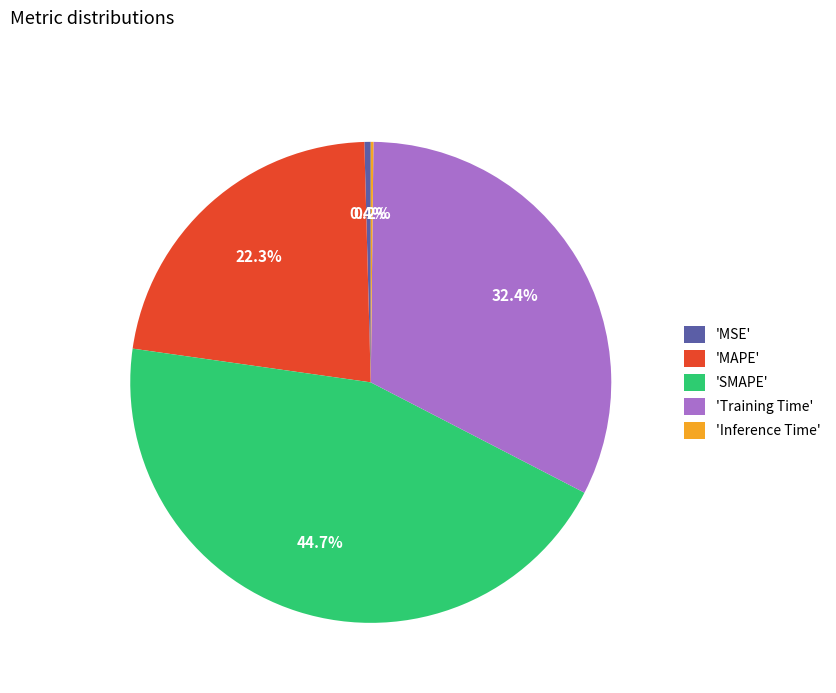

Between 'MSE' and 'SMAPE', which is larger?

'SMAPE'